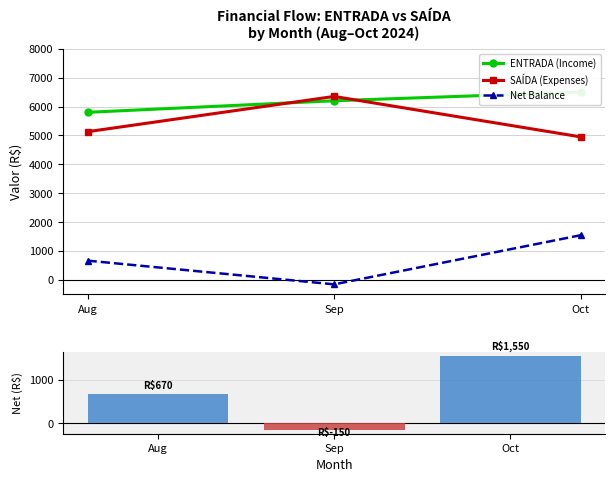

The SAÍDA (Expenses) series shows 4950 at Oct. True or false?

True